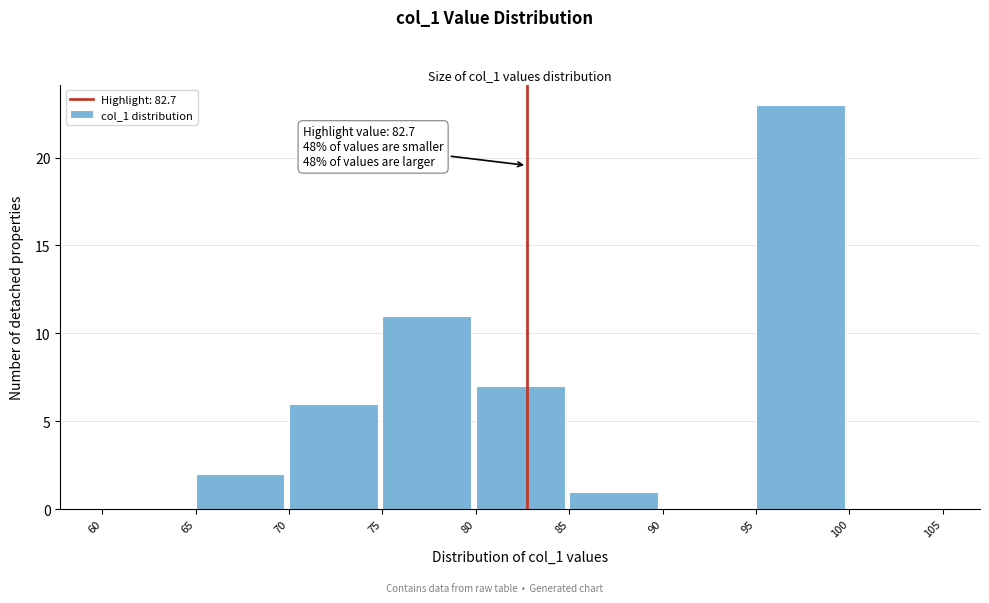

Which range on the x-axis has the tallest bar?

95 to 100